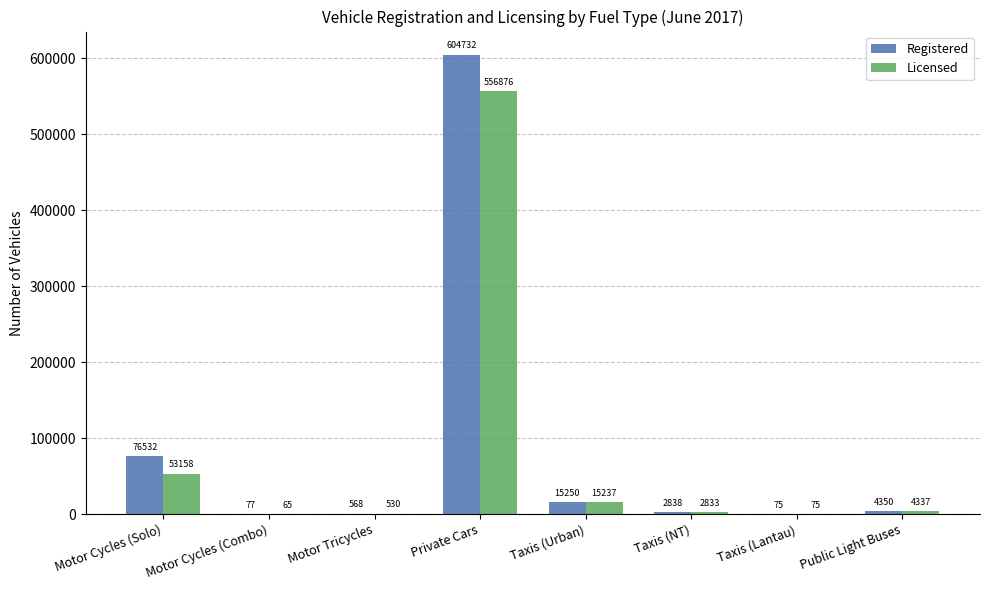

How many categories are shown in the chart?

8